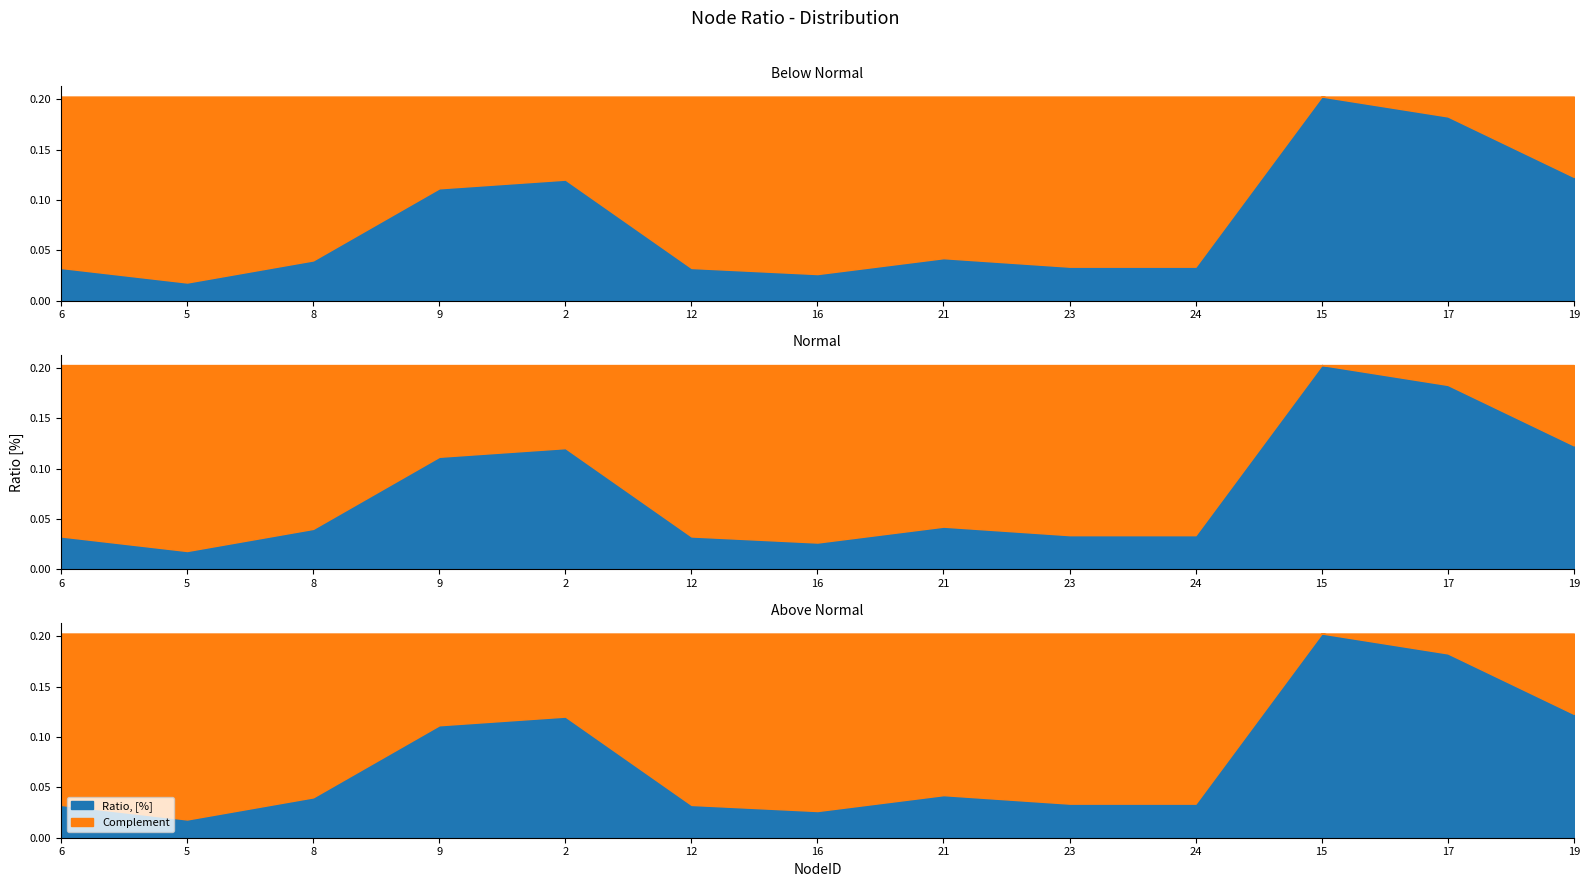

List the labels in order of value, smallest first.

5, 16, 12, 6, 23, 24, 8, 21, 9, 2, 19, 17, 15